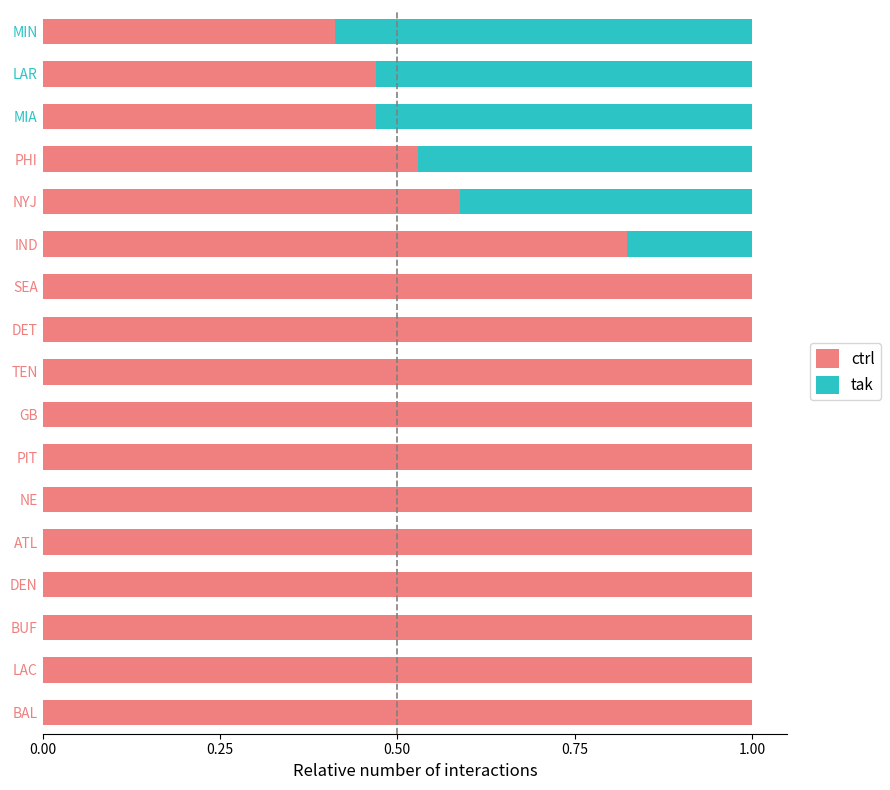

What is the sum of the ctrl values at ATL and PHI?

1.5